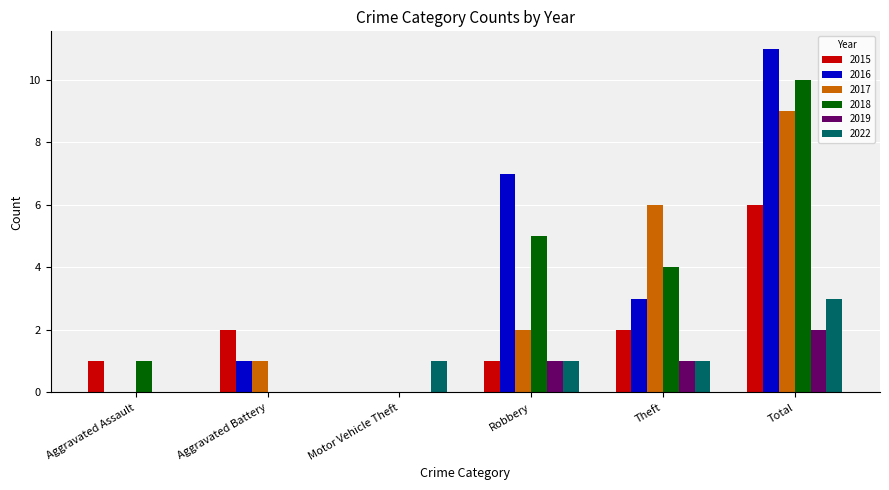

Which category has the highest value in the 2019 series?

Total